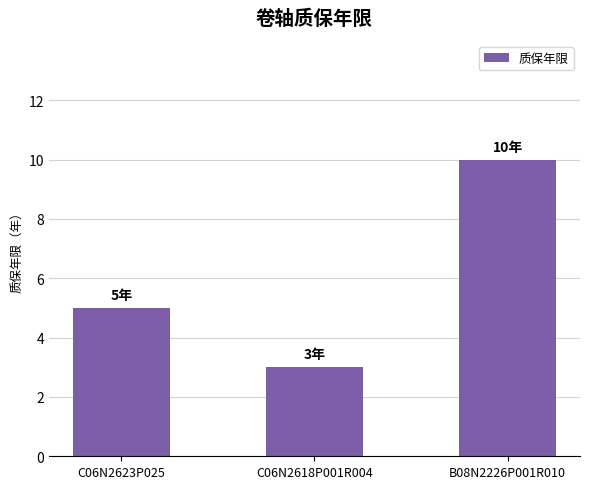

Approximately how many times larger is the value at B08N2226P001R010 compared to C06N2618P001R004?

3.3